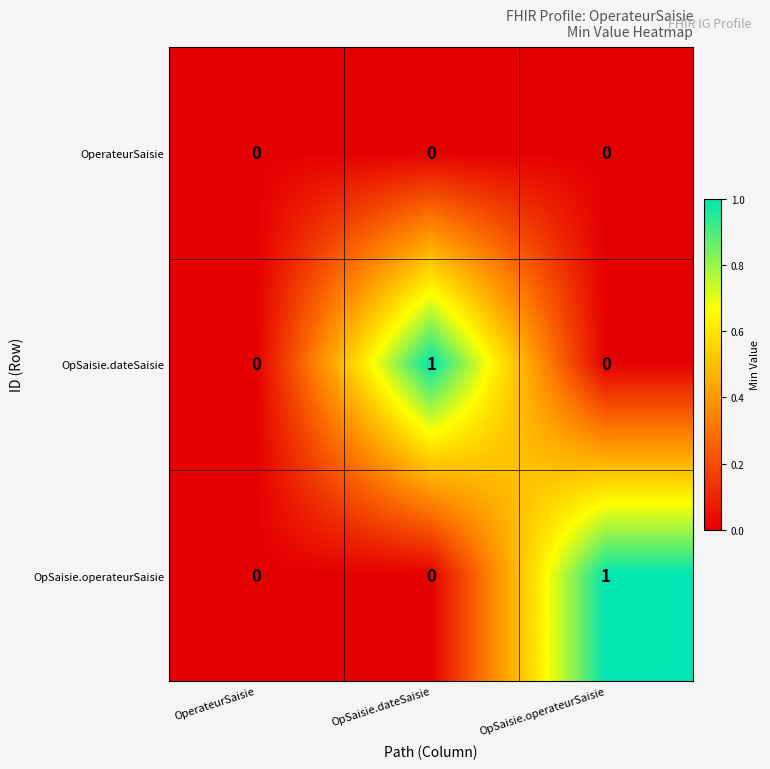

Which series changed the most between OperateurSaisie and OpSaisie.dateSaisie?

OpSaisie.dateSaisie